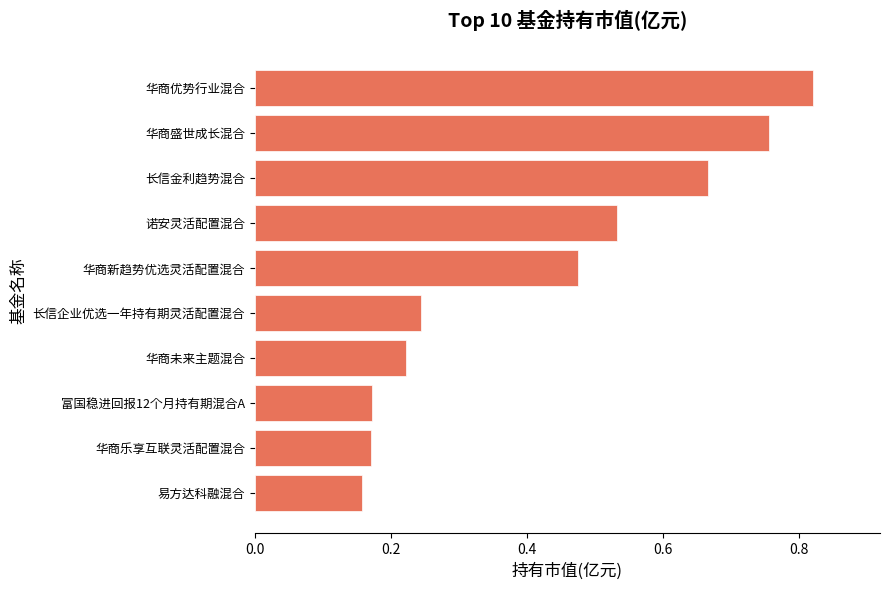

At which category does the chart reach its peak across all series?

华商优势行业混合